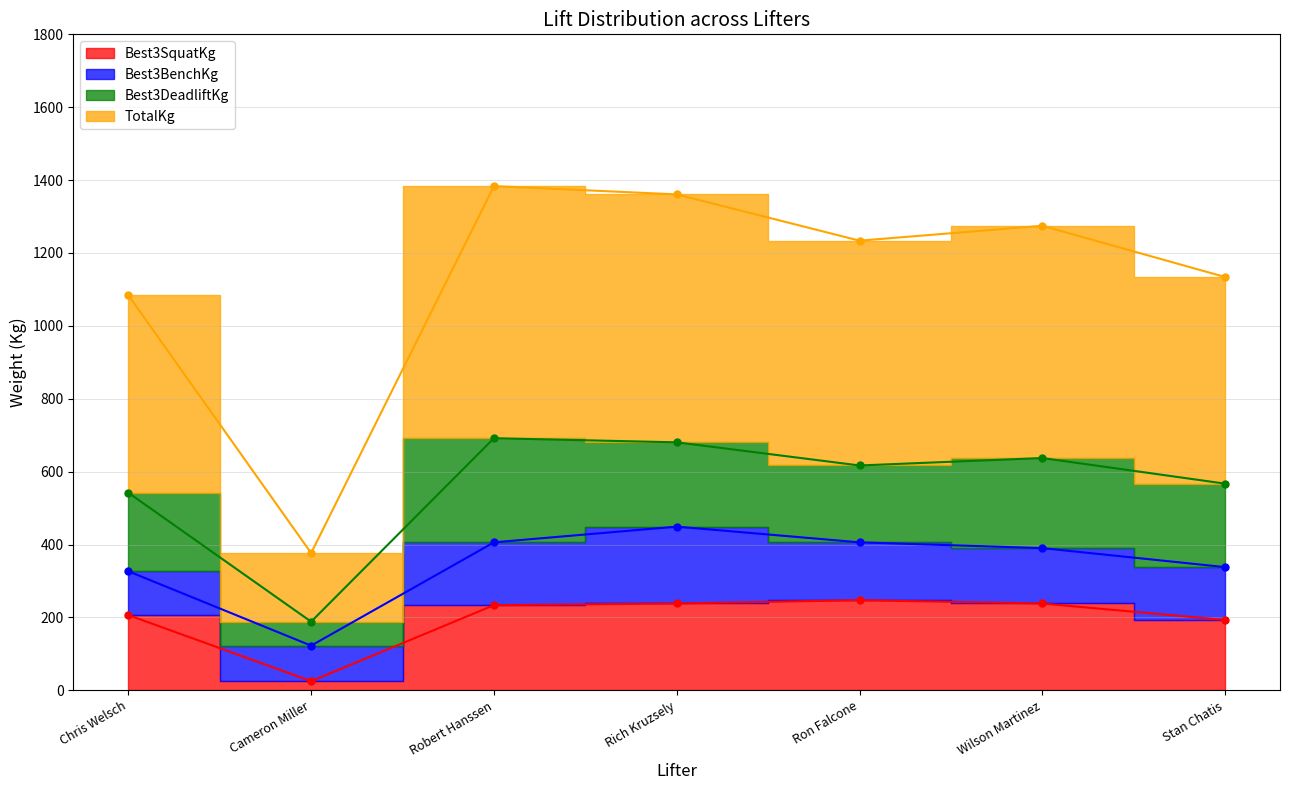

What is the sum of all Best3SquatKg values?

1381.2